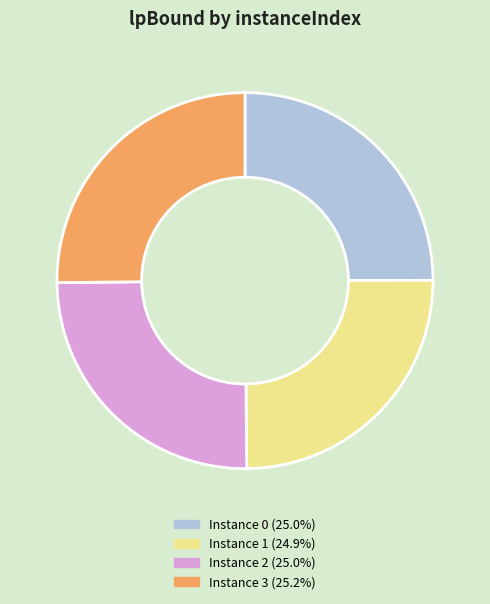

How many slices are in this pie chart?

4